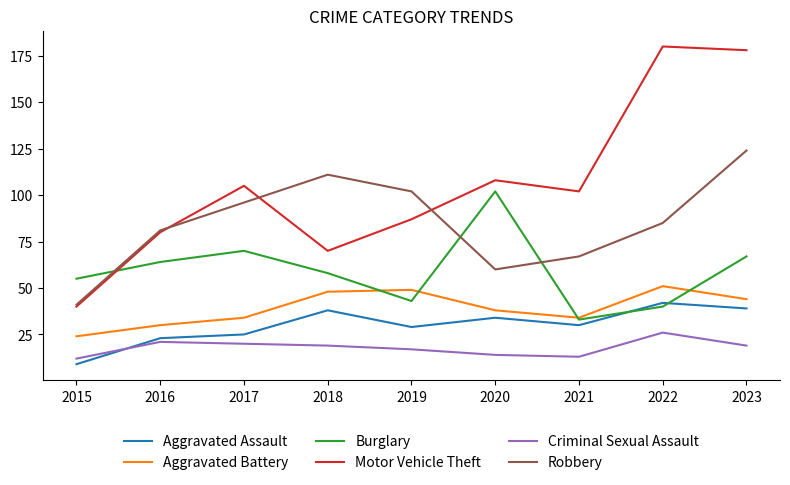

Read the Motor Vehicle Theft value at 2017, to the nearest 5.

105